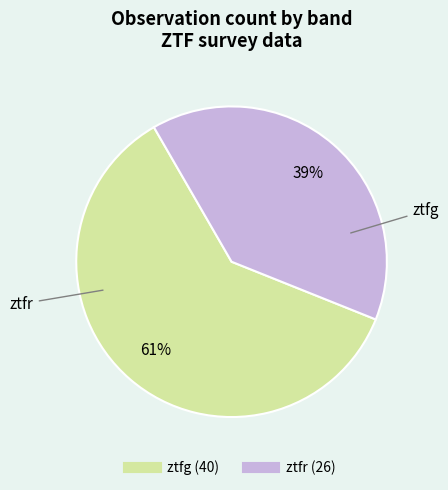

Between ztfg and ztfr, which is larger?

ztfg